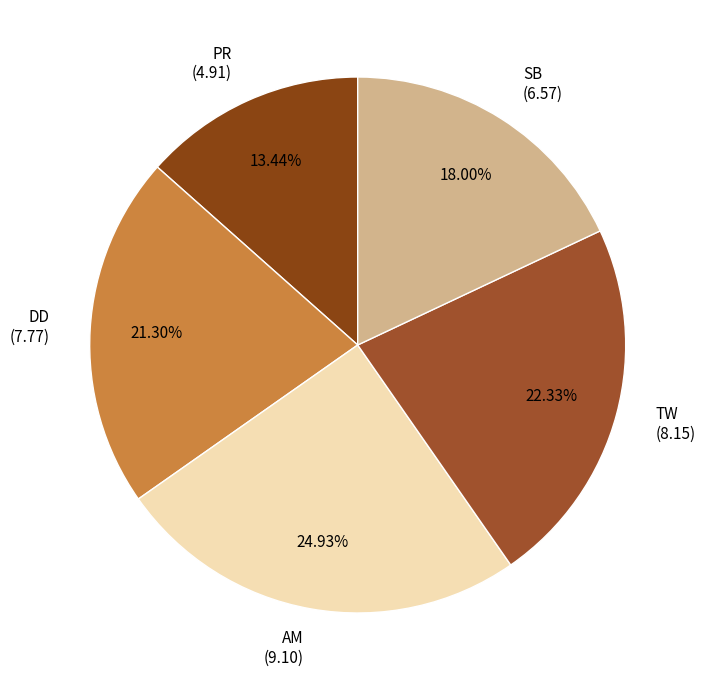

Which slice is the smallest?

PR